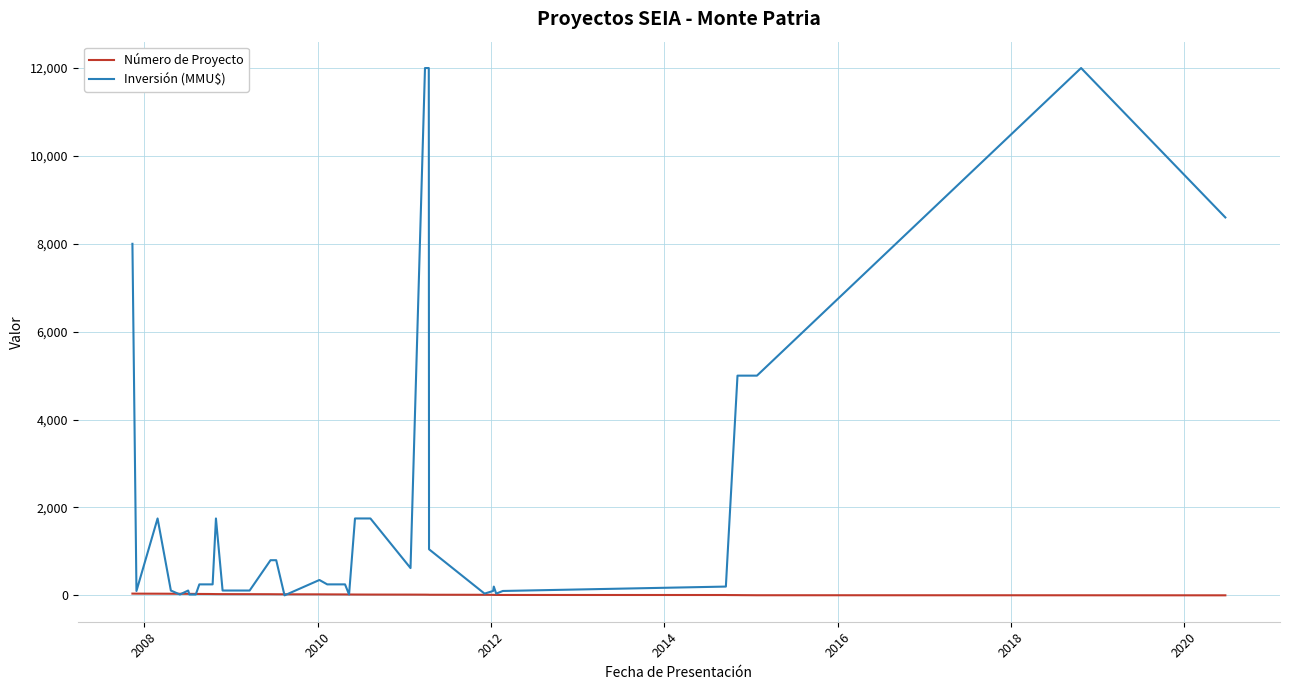

What is the maximum value shown in the chart?

12000